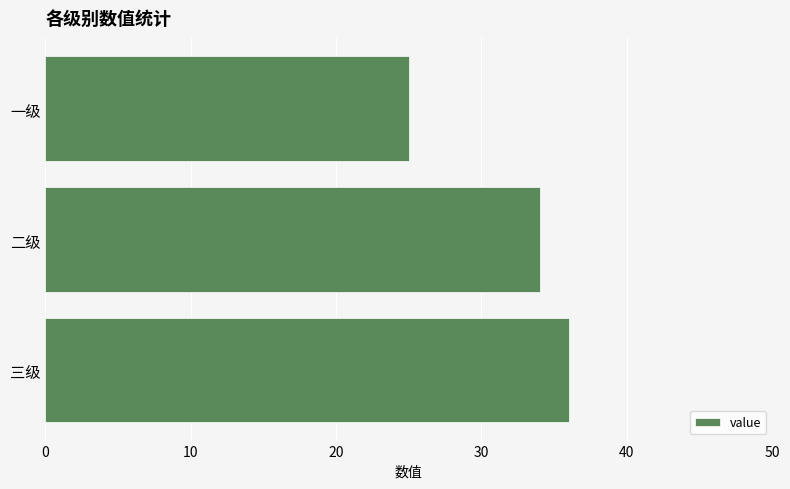

Where is the data nearest to the value 30?

二级